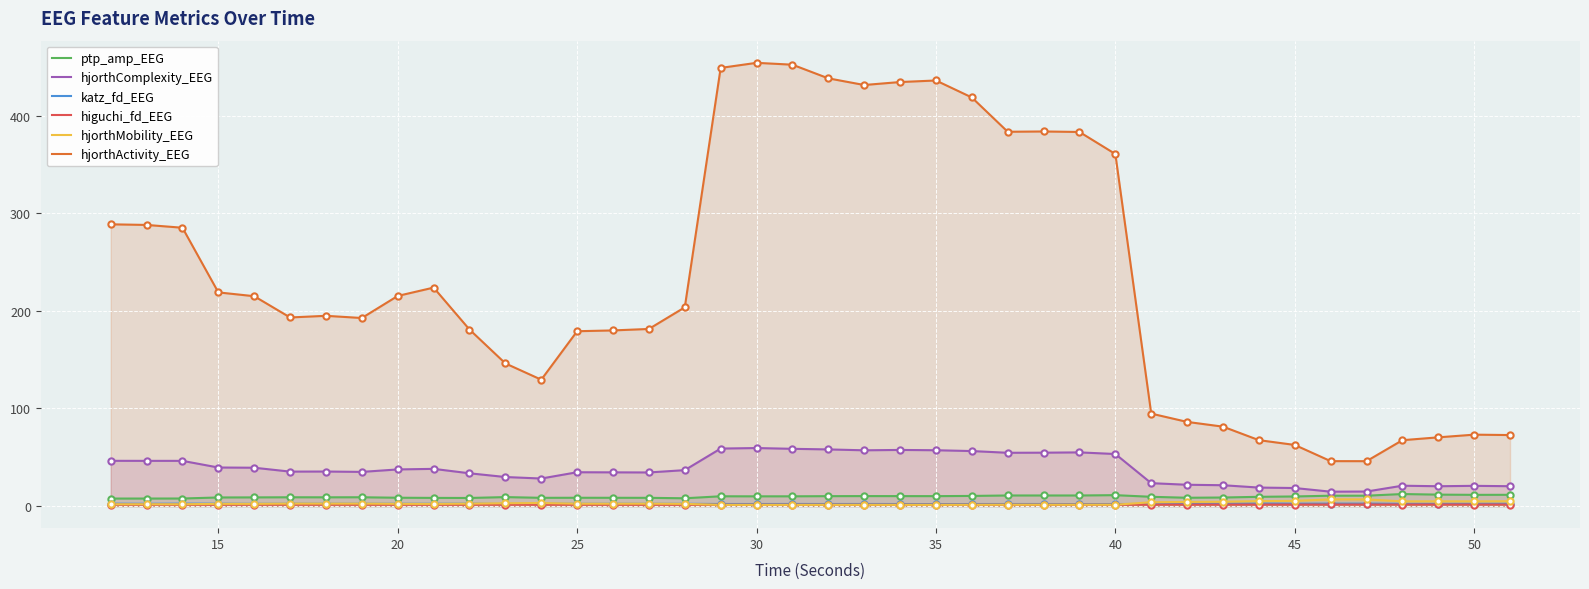

True or false: higuchi_fd_EEG and hjorthActivity_EEG intersect in this chart.

False